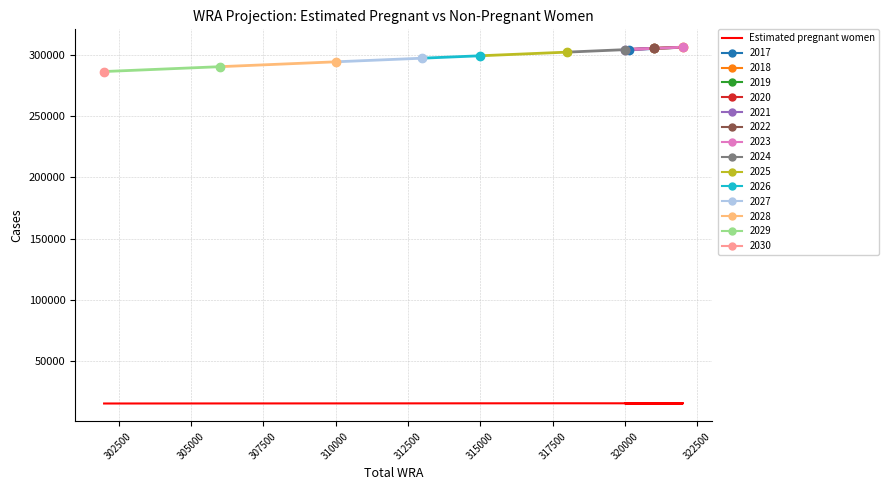

What is the label of the 4th point from the left?

307500